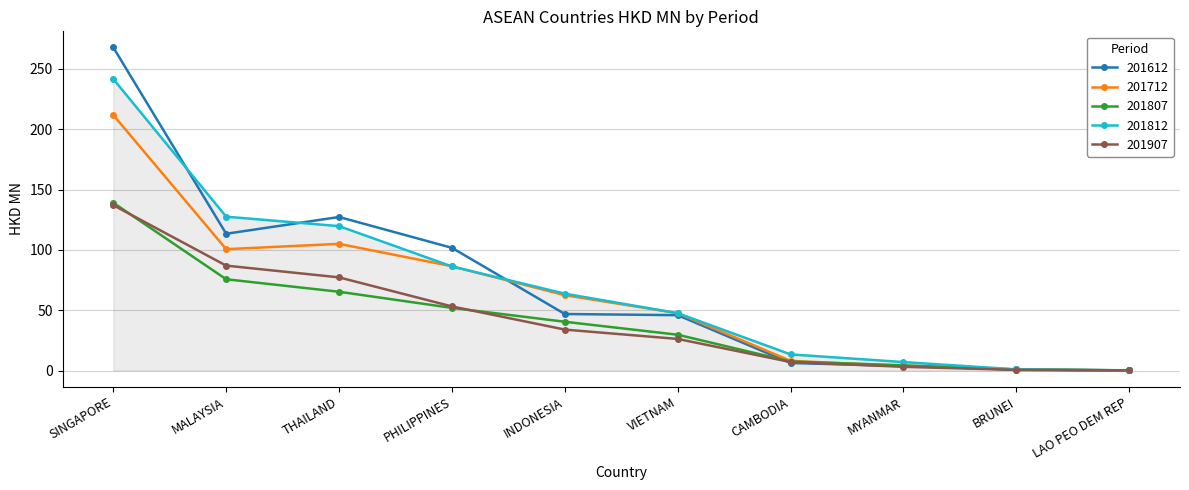

Is the value of 201612 at BRUNEI greater than the value of 201812 at MYANMAR?

No